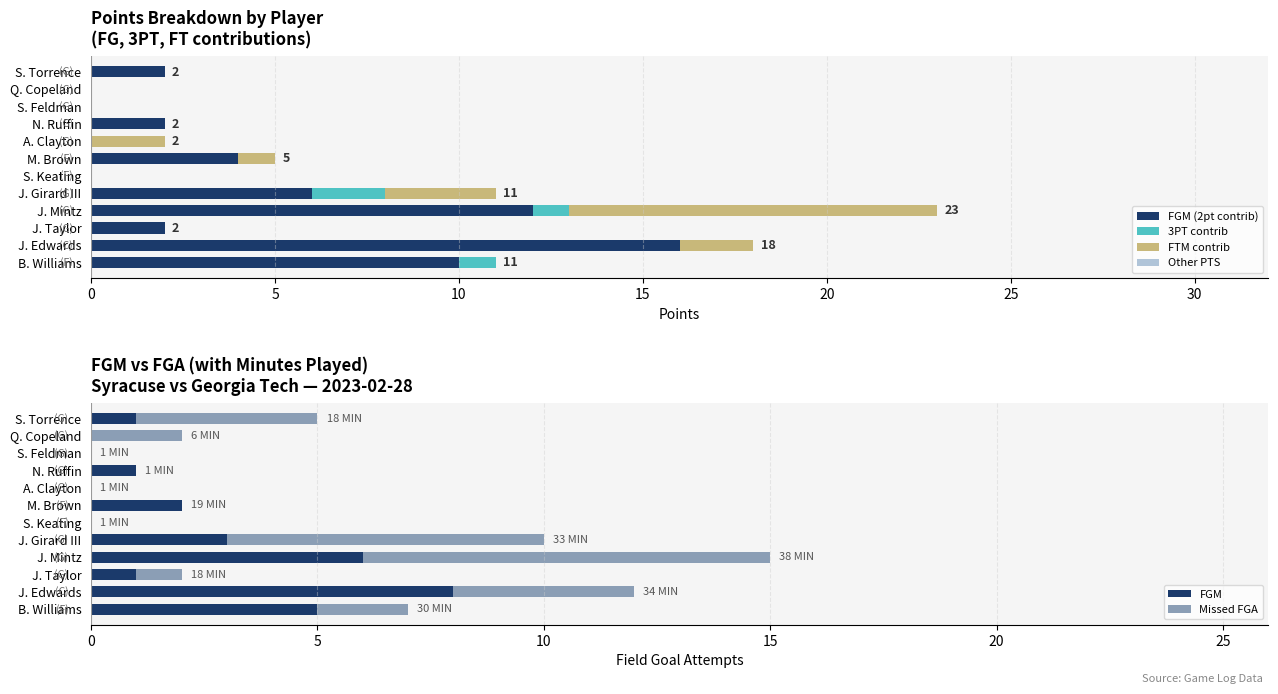

How many positive values does the FGM series have?

8